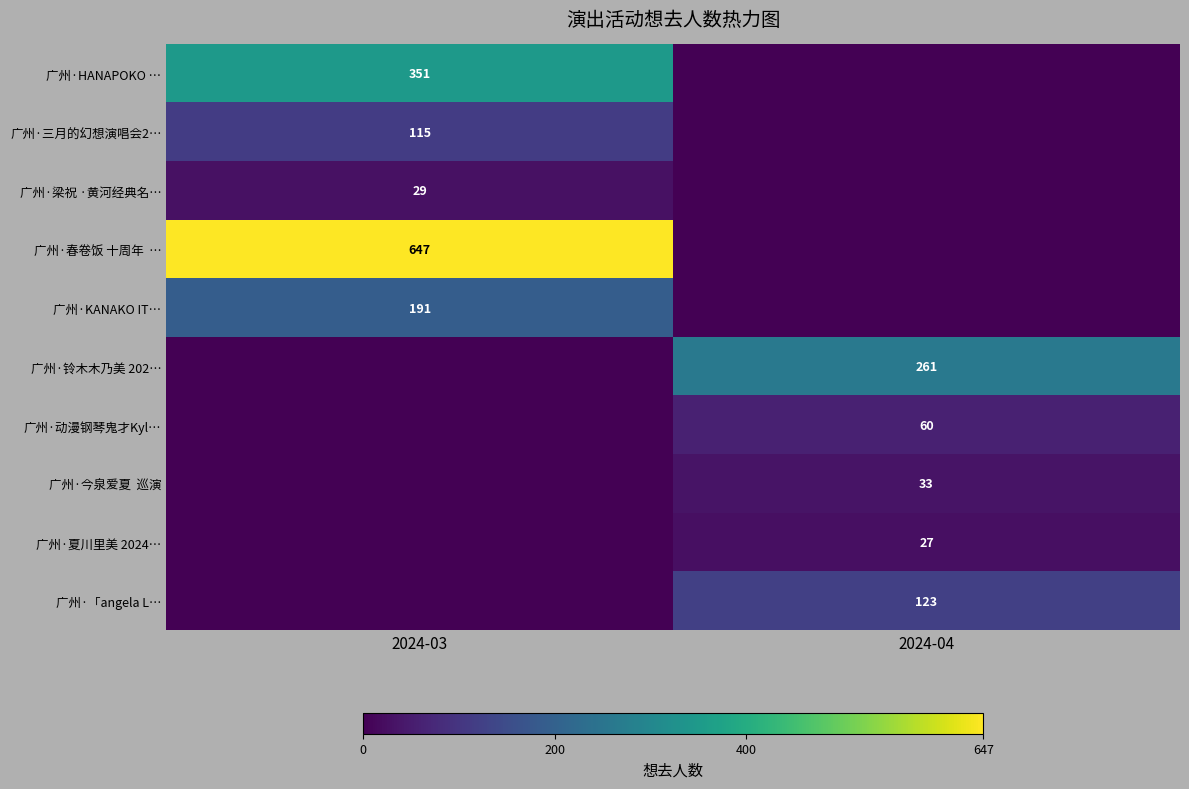

The 广州·梁祝 ·黄河经典名… series shows 10 at 2024-03. True or false?

False